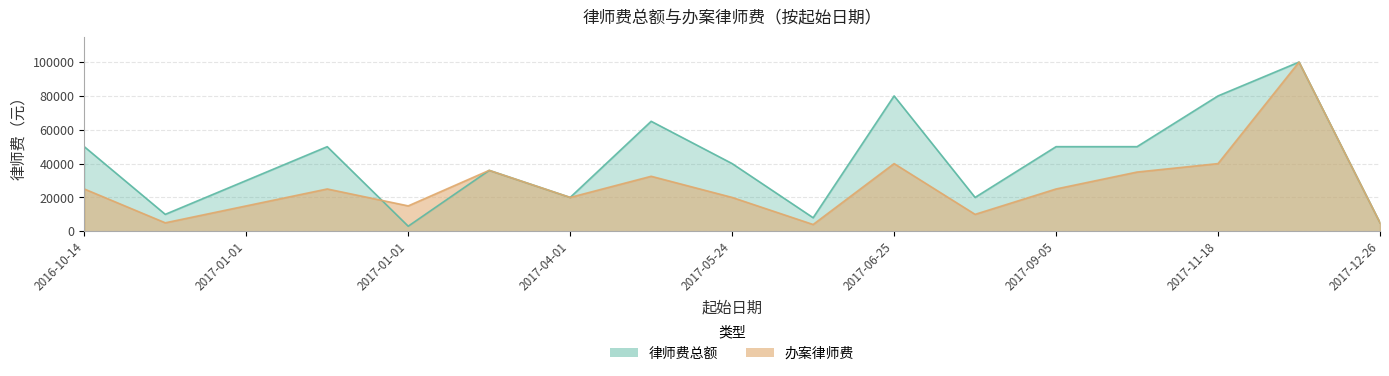

What is the sum of all 办案律师费 values?

452500